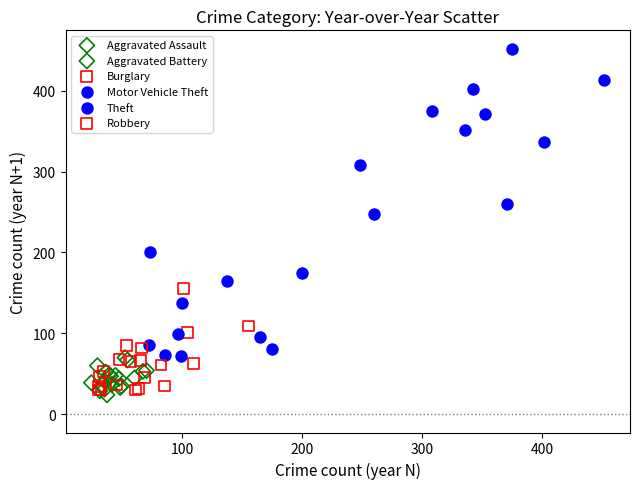

Which series reaches the maximum Y coordinate?

Theft